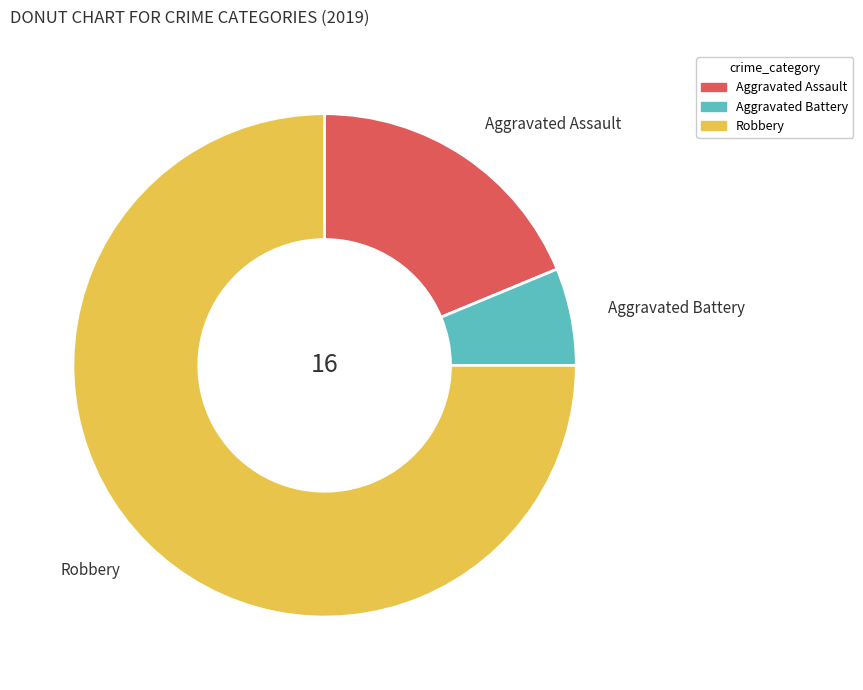

Combined, do Aggravated Battery and Aggravated Assault account for over 50%?

No